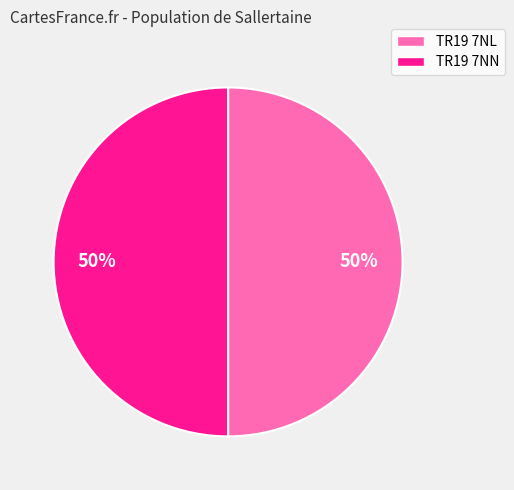

Is it true that TR19 7NL is 57% of the pie?

False